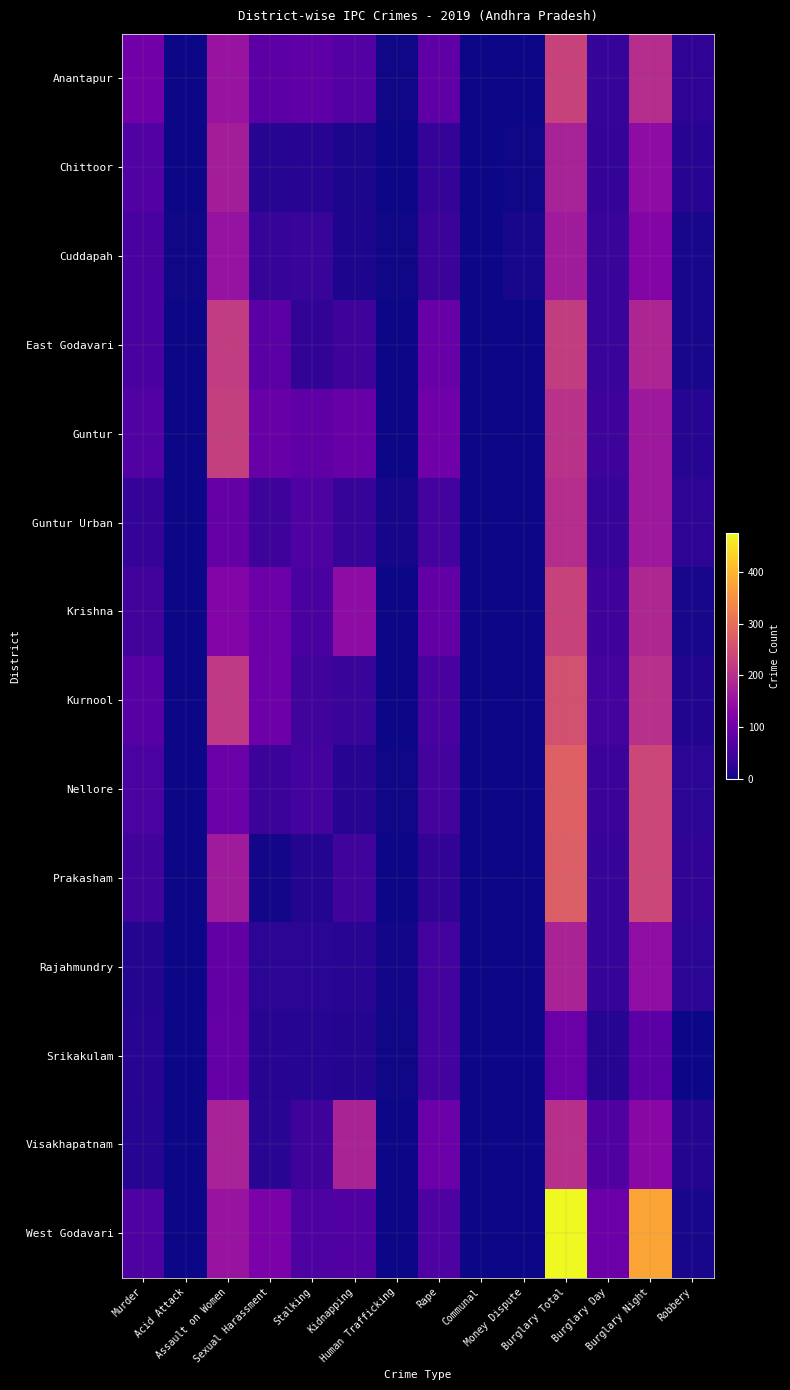

Which category has the highest value across all series?

Burglary Total